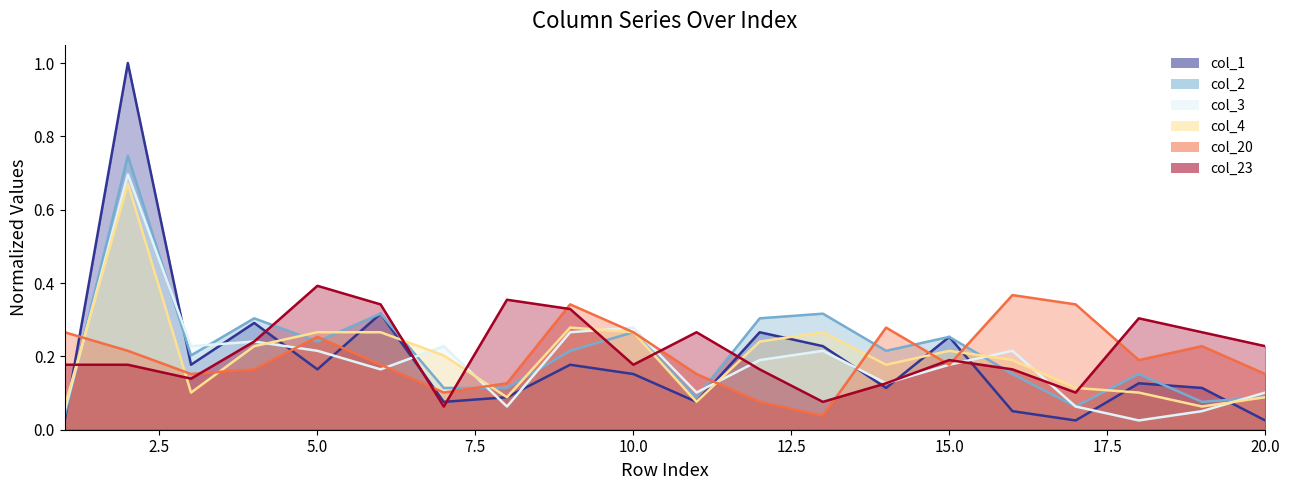

Which series has the widest spread of values?

col_1